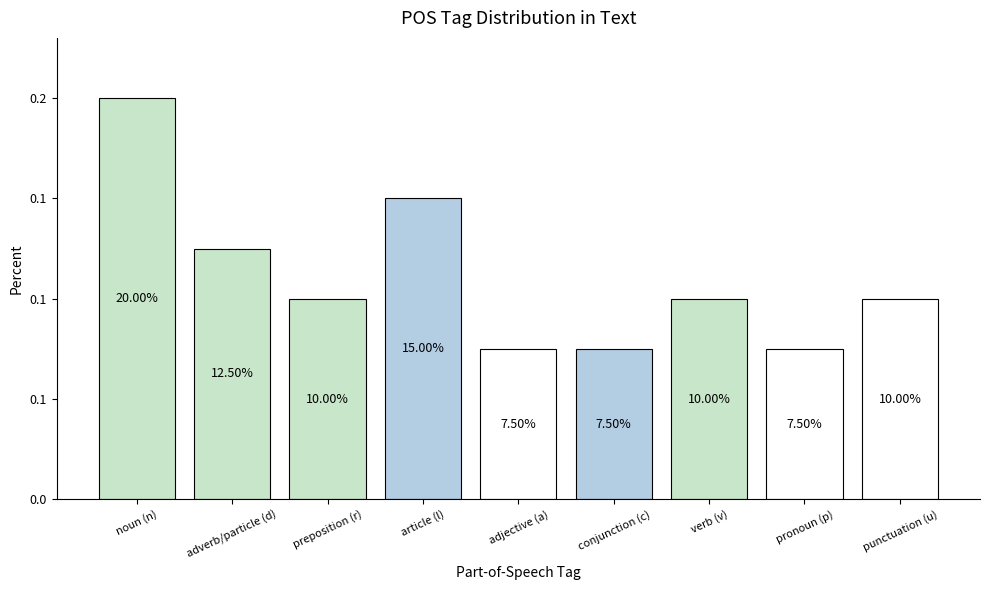

Are the bars horizontal?

No